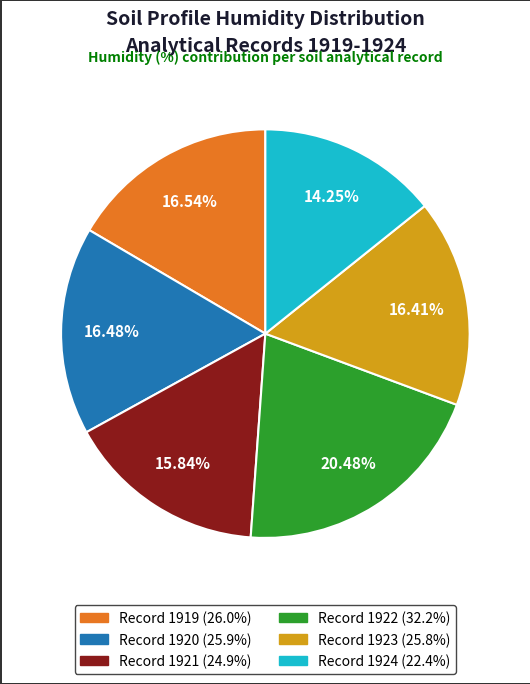

Does any single category account for the majority?

No